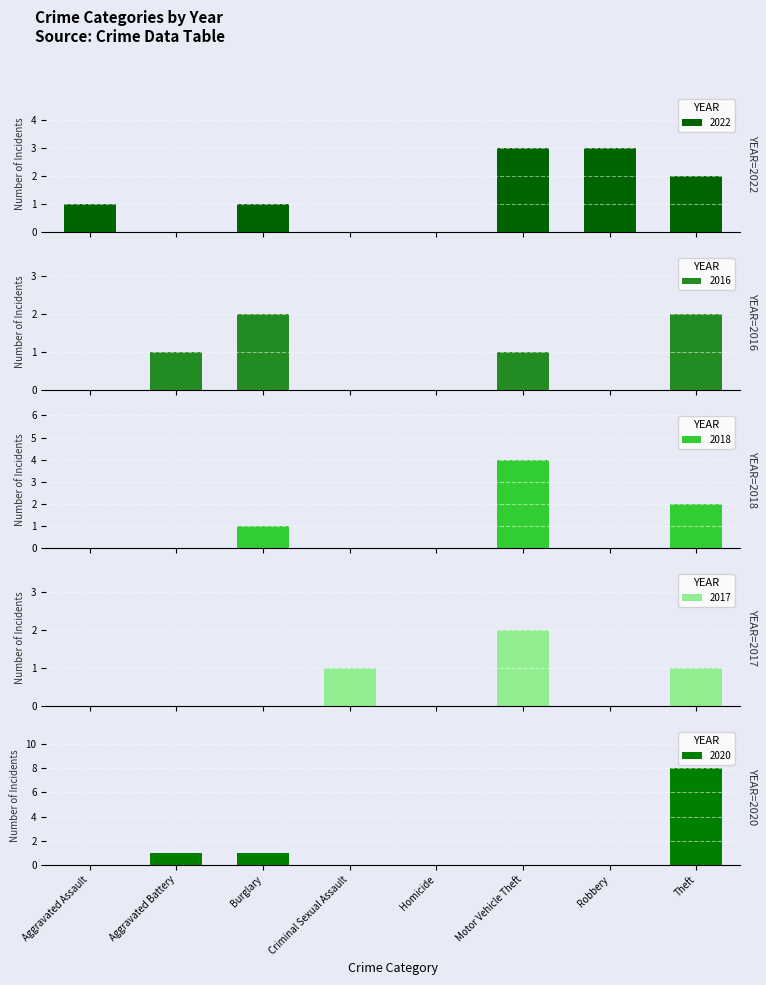

Reading right to left, extract all data points from this chart.

2022: 2	3	3	0	0	1	0	1
2016: 2	0	1	0	0	2	1	0
2018: 2	0	4	0	0	1	0	0
2017: 1	0	2	0	1	0	0	0
2020: 8	0	0	0	0	1	1	0